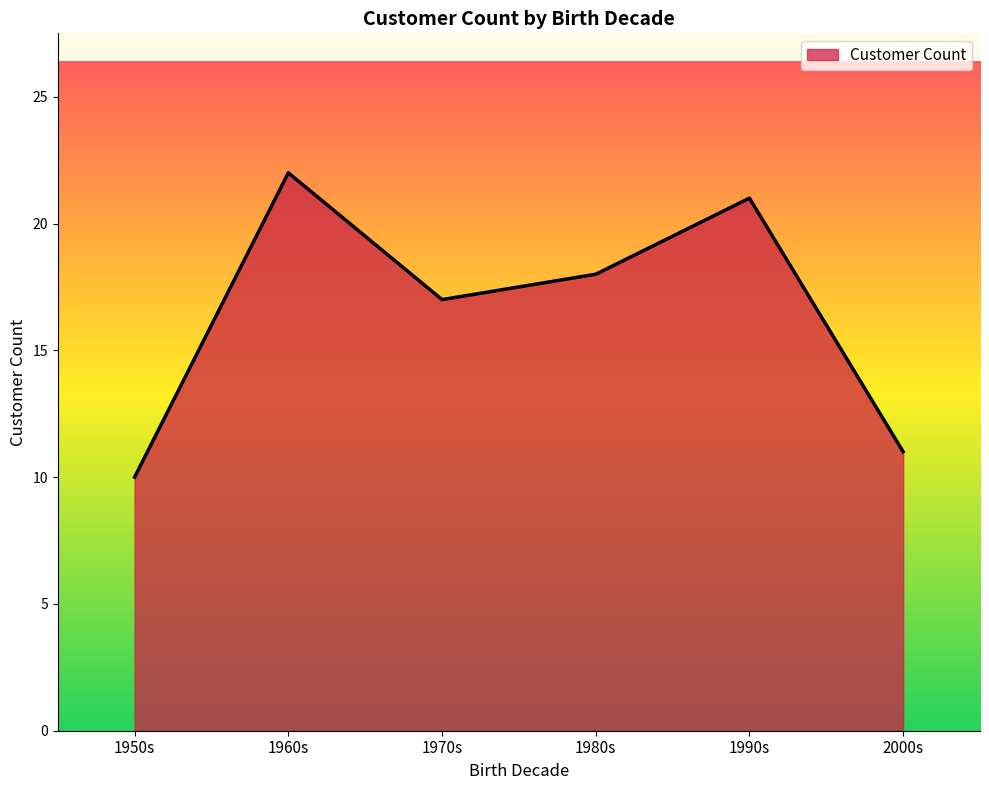

How many categories are shown in the chart?

6